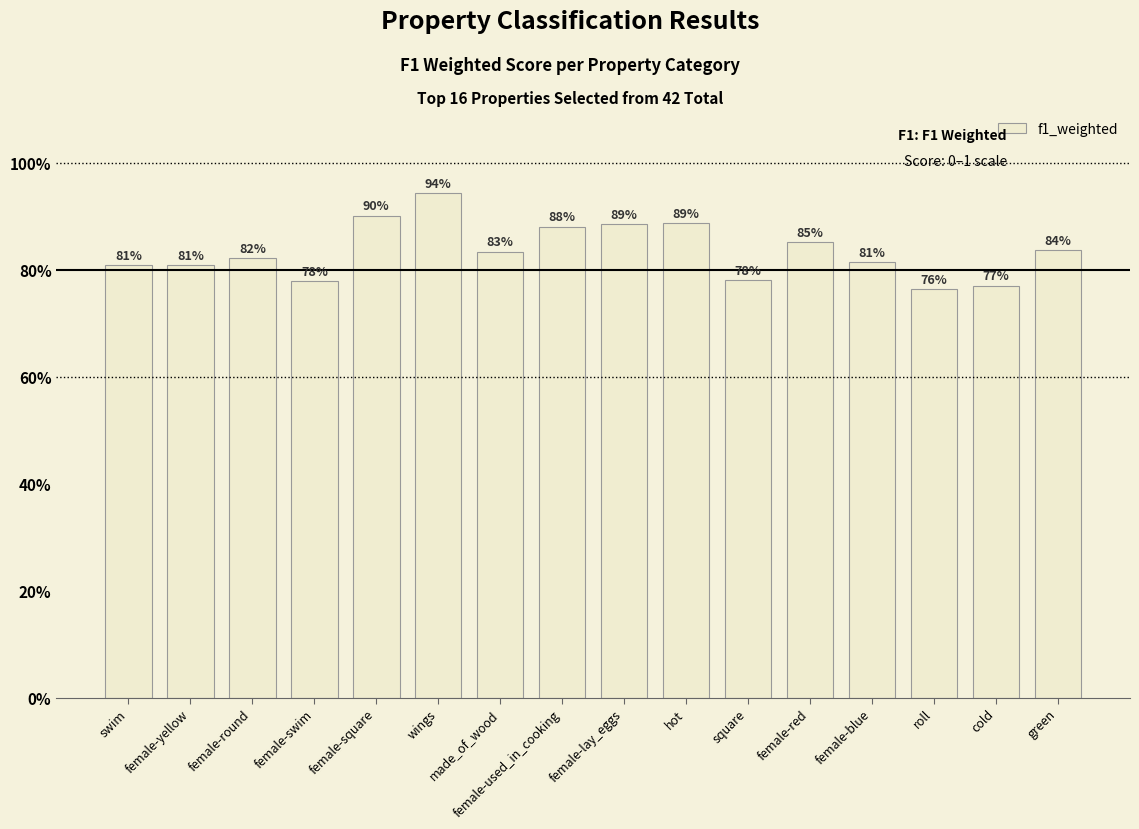

Are the bars grouped side by side (vs. stacked)?

No